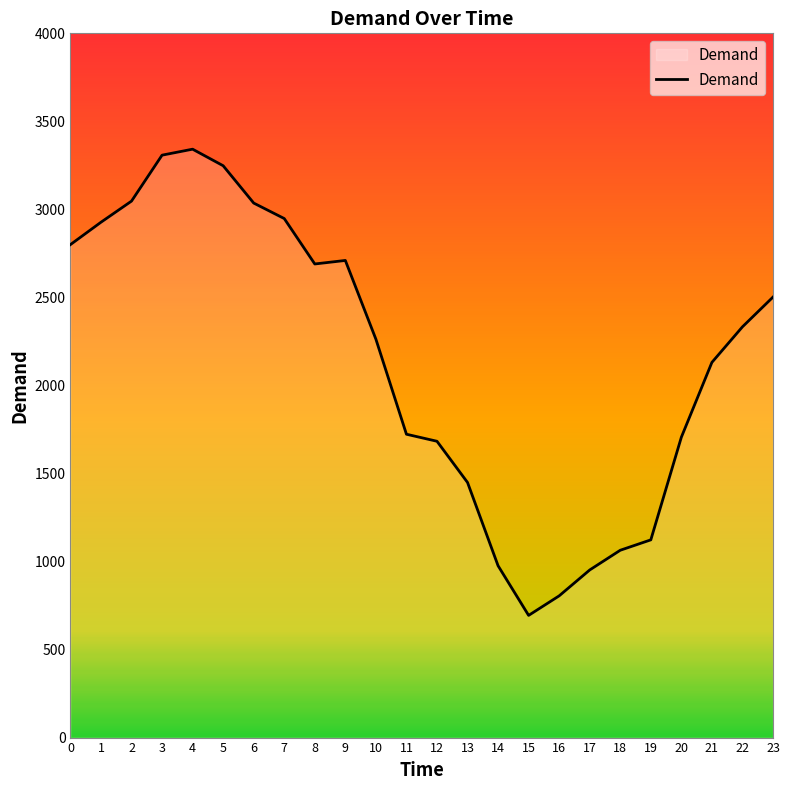

Does the chart display data point markers on the line(s)?

No